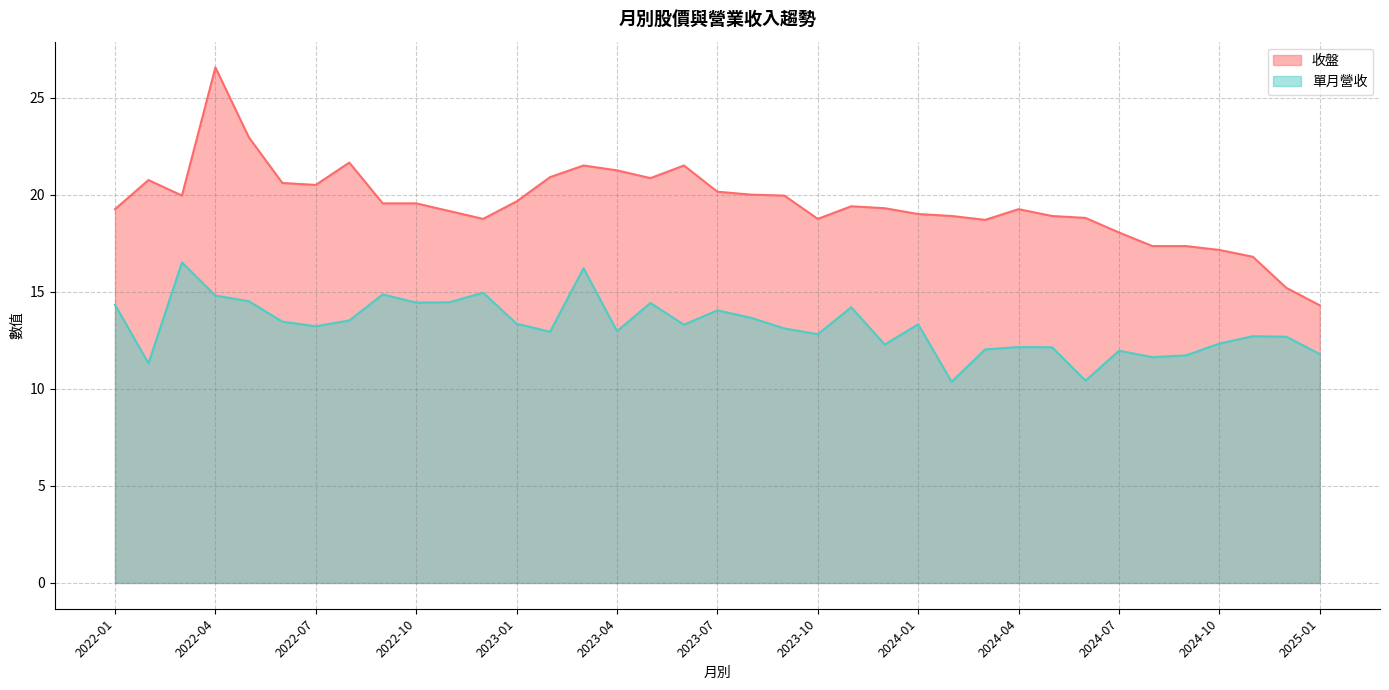

List the series in order of their overall mean, lowest first.

單月營收, 收盤